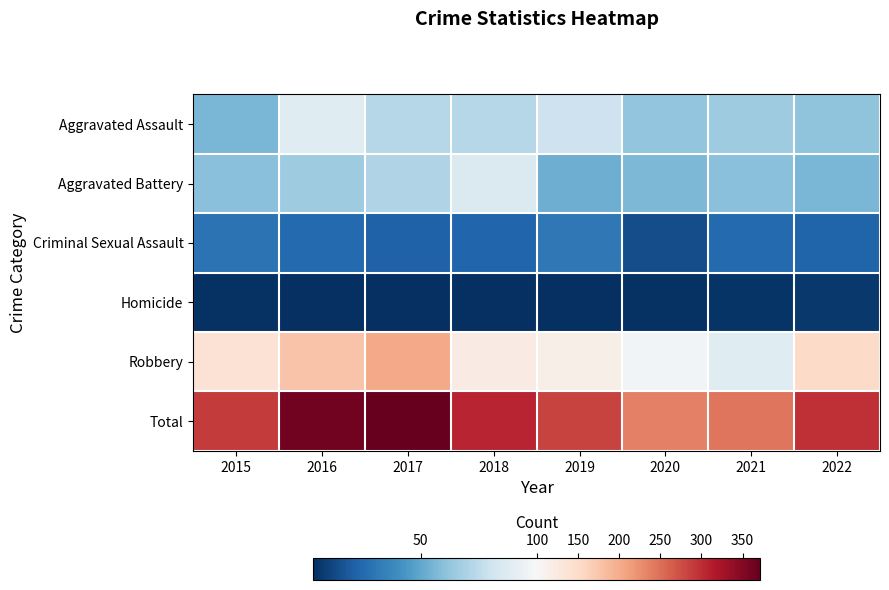

Reading left to right, transcribe all the data shown in this chart.

Aggravated Assault: 2015=56	2016=88	2017=72	2018=72	2019=80	2020=62	2021=66	2022=61
Aggravated Battery: 2015=60	2016=66	2017=71	2018=86	2019=53	2020=57	2021=60	2022=56
Criminal Sexual Assault: 2015=29	2016=25	2017=22	2018=24	2019=31	2020=15	2021=25	2022=23
Homicide: 2015=5	2016=4	2017=4	2018=4	2019=4	2020=5	2021=6	2022=7
Robbery: 2015=139	2016=178	2017=202	2018=121	2019=116	2020=97	2021=88	2022=151
Total: 2015=289	2016=361	2017=371	2018=307	2019=284	2020=236	2021=245	2022=298